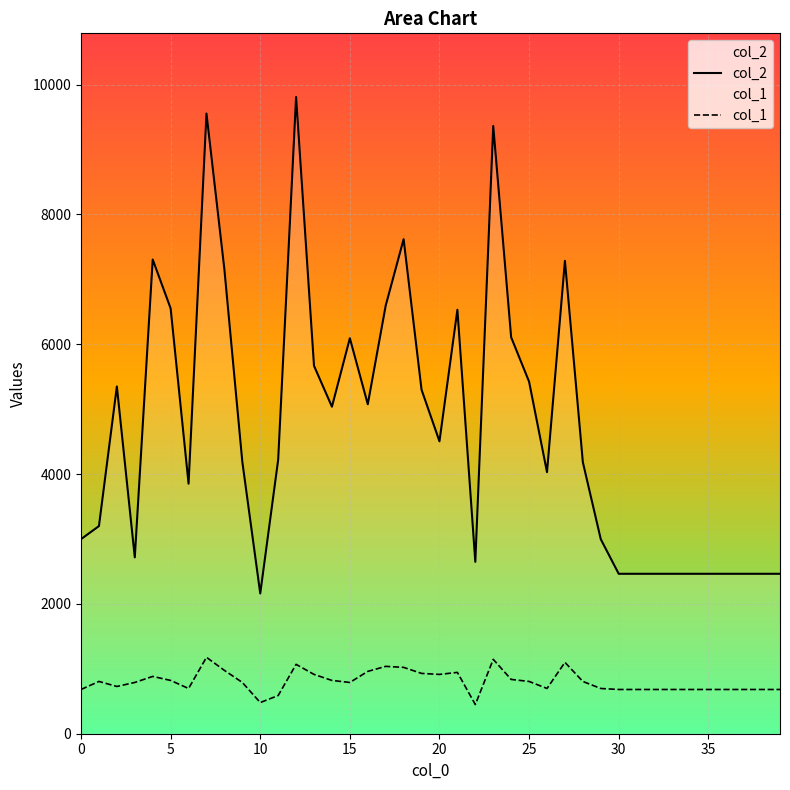

Which series has the widest spread of values?

col_2